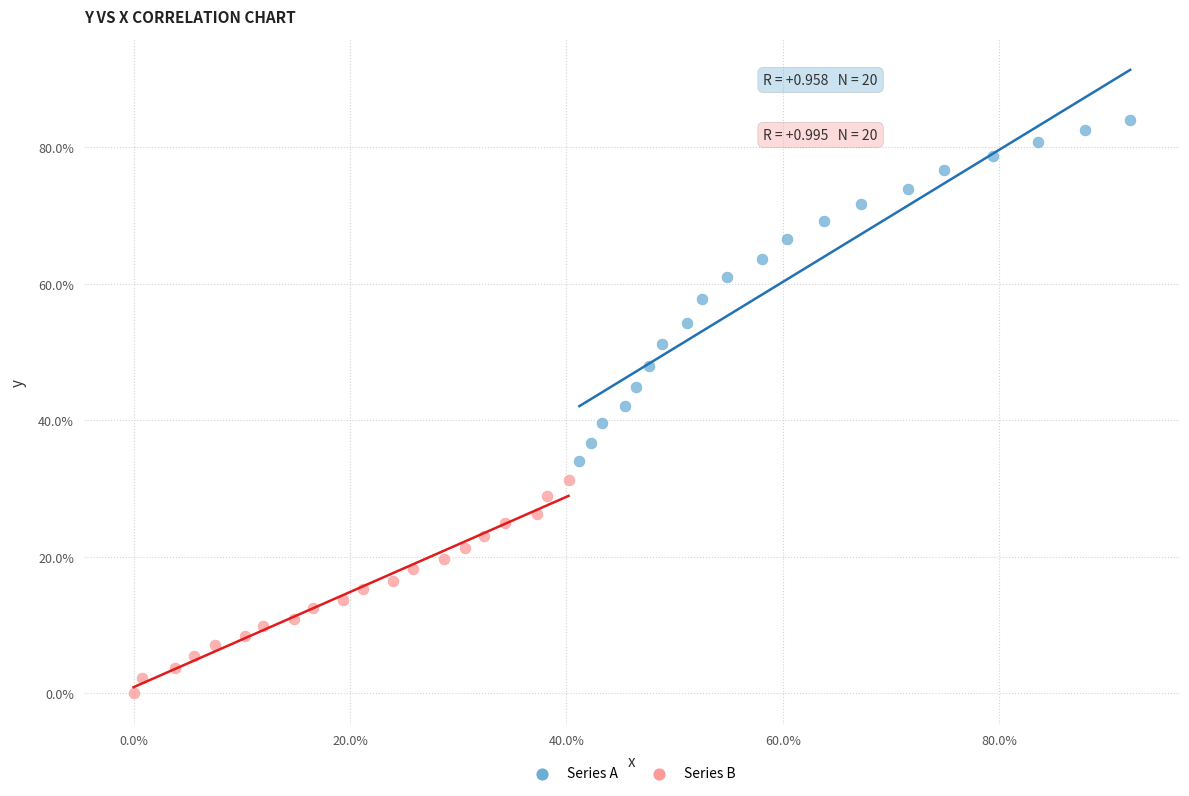

Which series contains the lowest Y value?

Series B